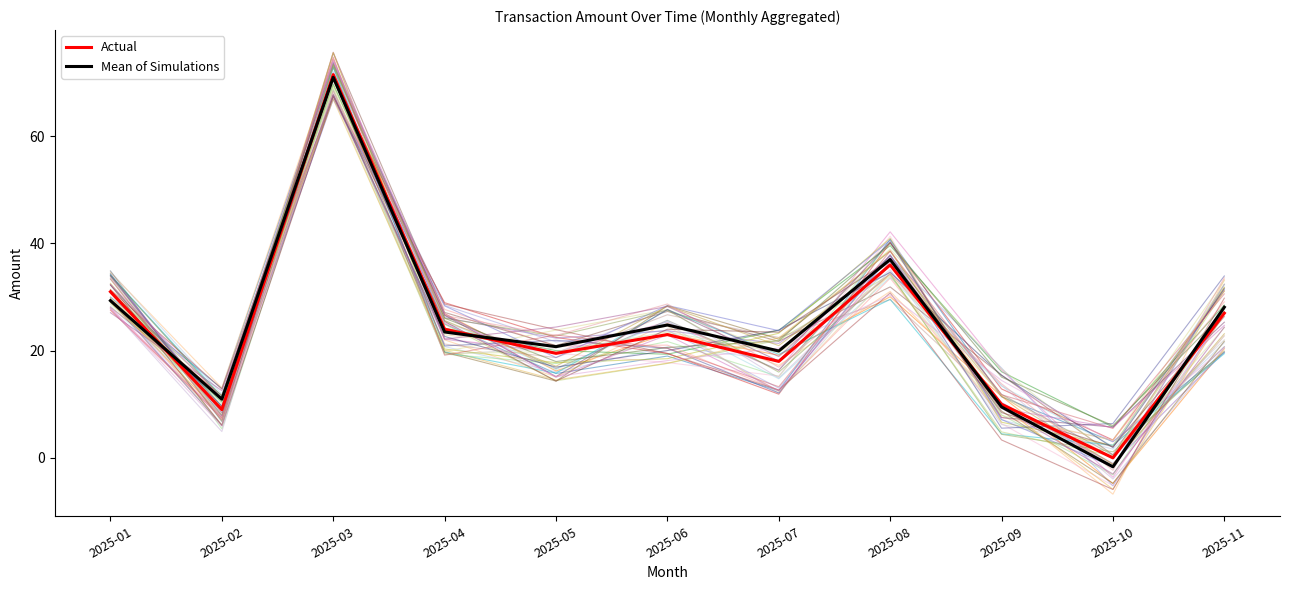

What is the value of the Actual point at the 8th from the left?

36.0